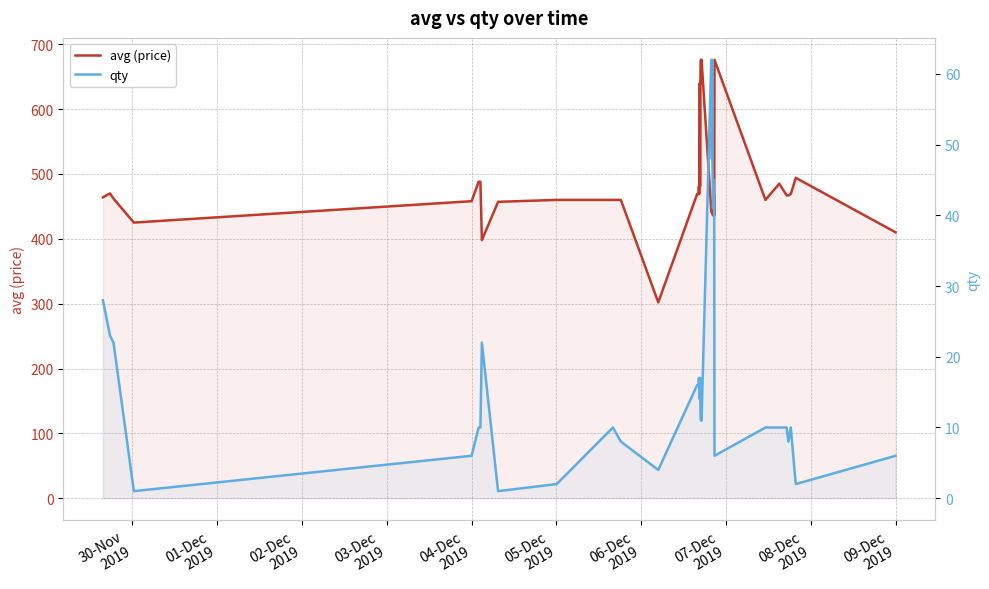

What is the minimum value shown in the chart?

1